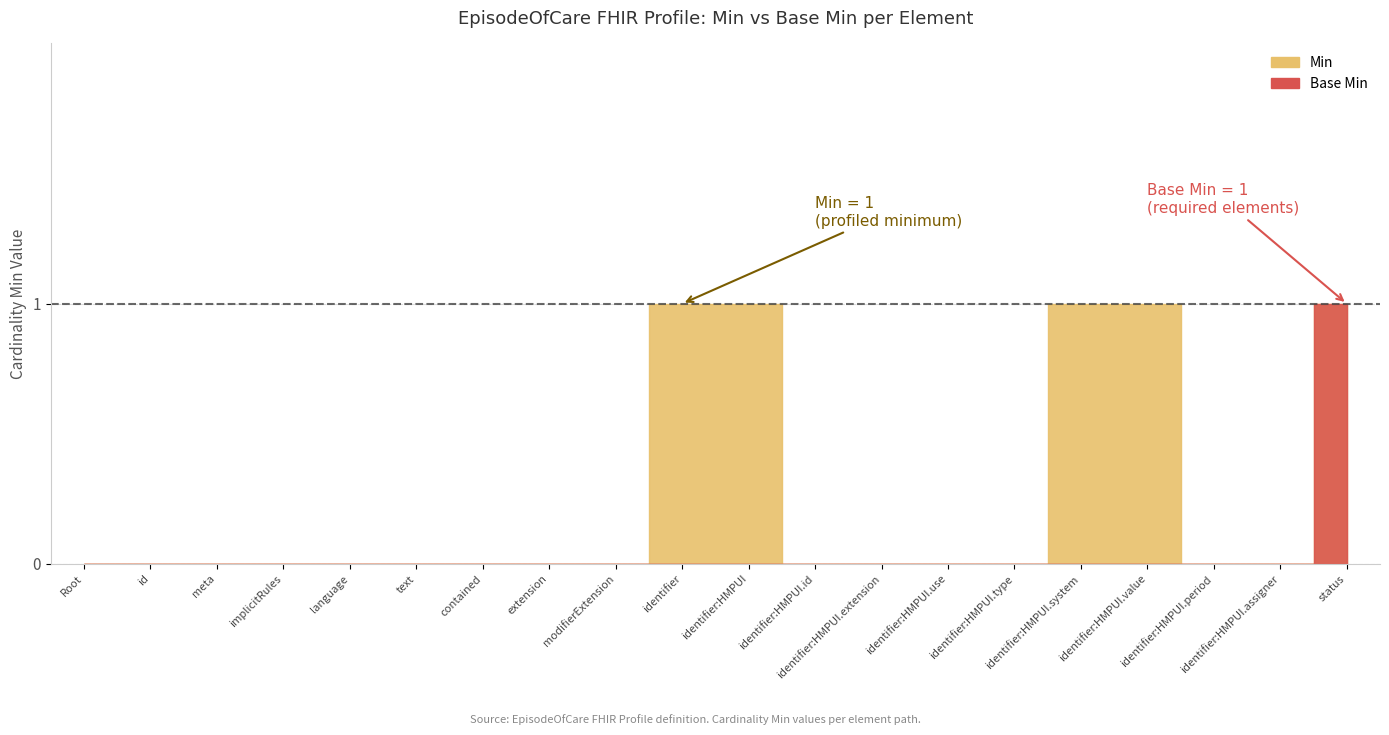

Which has a higher value, EpisodeOfCare.status or EpisodeOfCare.text?

EpisodeOfCare.status